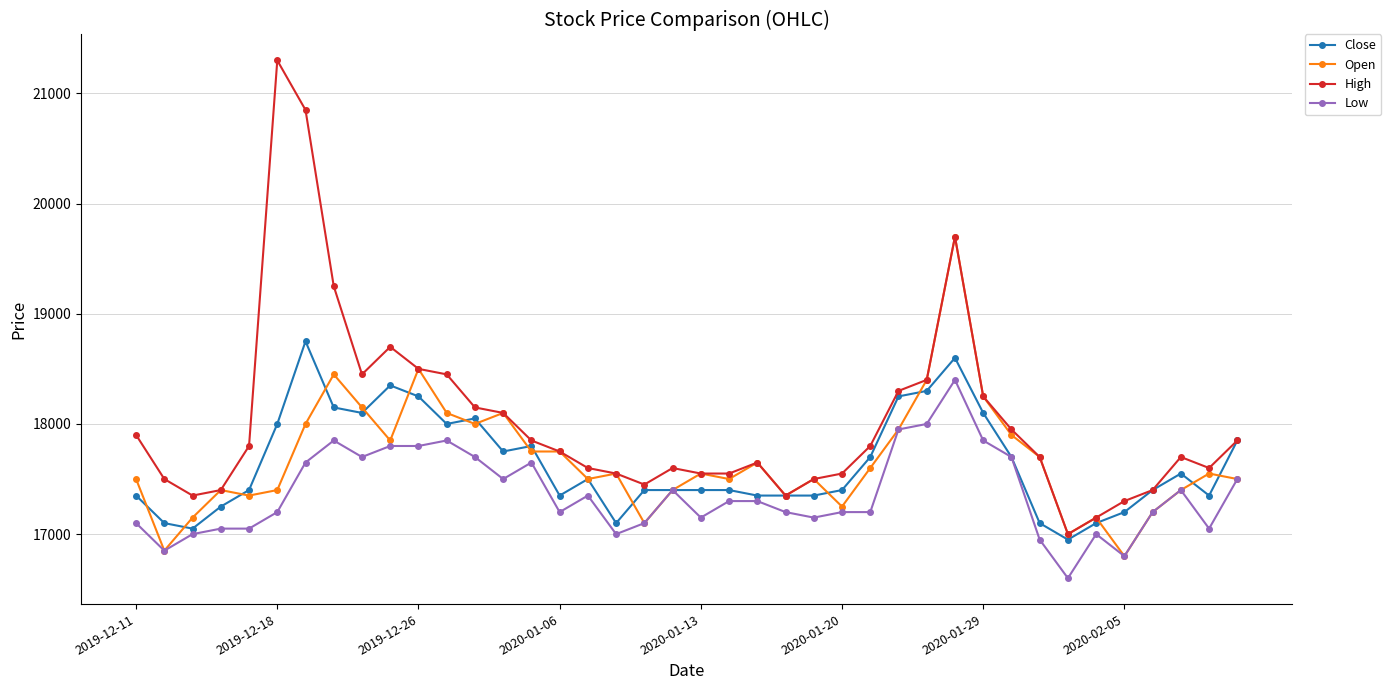

What are all the series names shown in the legend?

Close, Open, High, Low